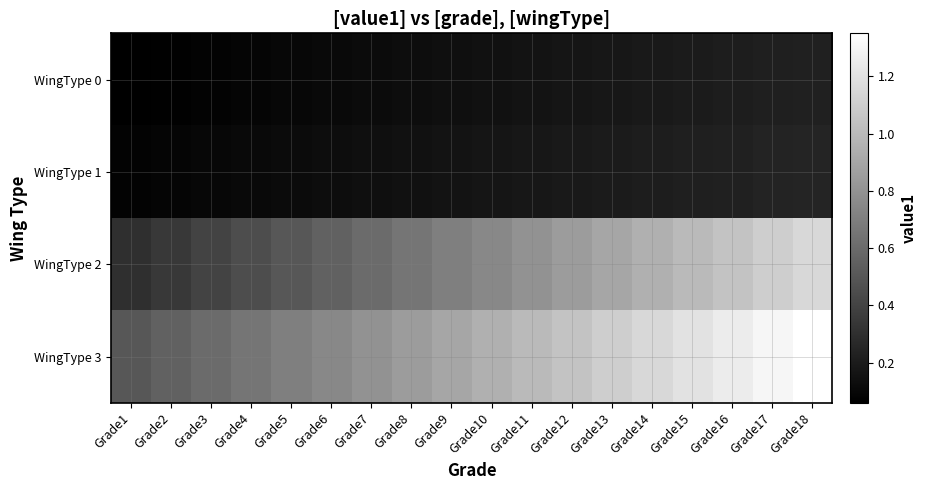

What is the difference between the highest and lowest values at Grade15?

1.0